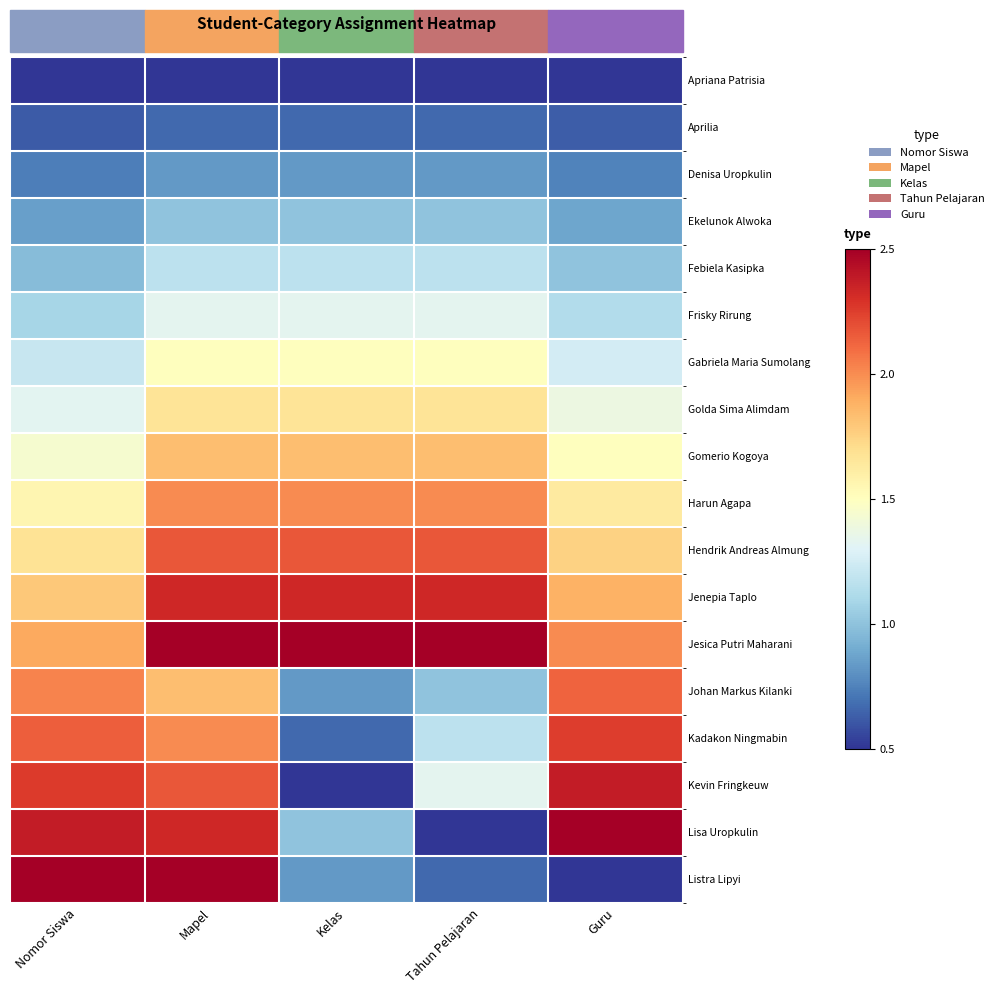

Count the number of categories in the chart.

5